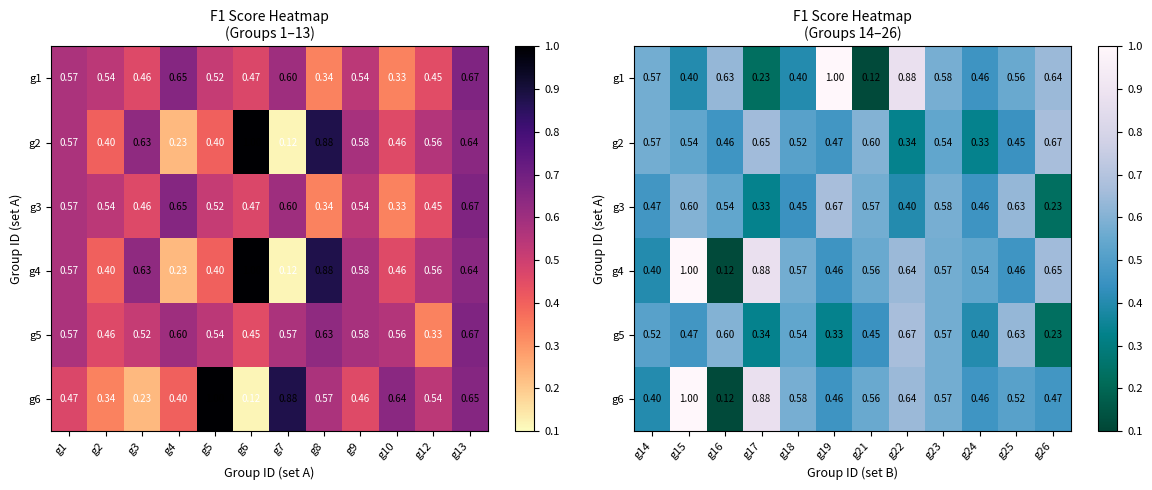

The value of g4 at g18 is 1.0. True or false?

False